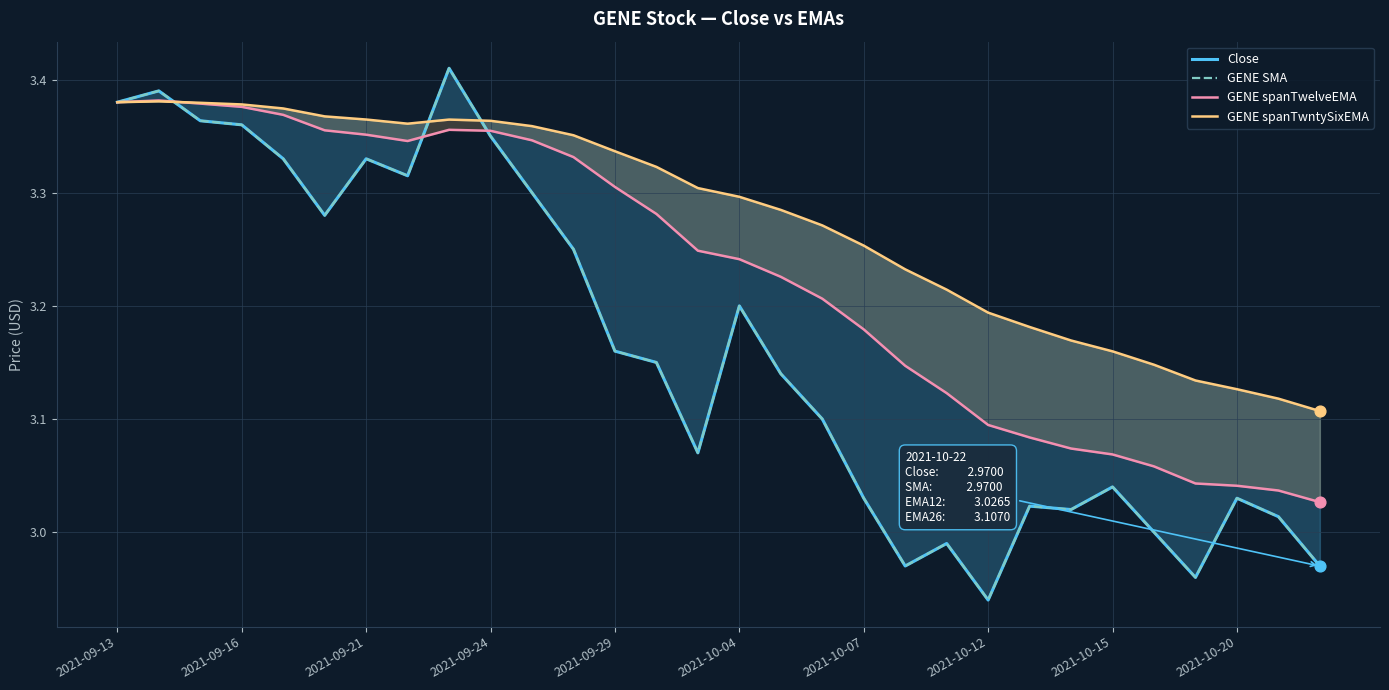

Is the value of Close at 2021-10-12 greater than the value of GENE spanTwntySixEMA at 2021-10-12?

No